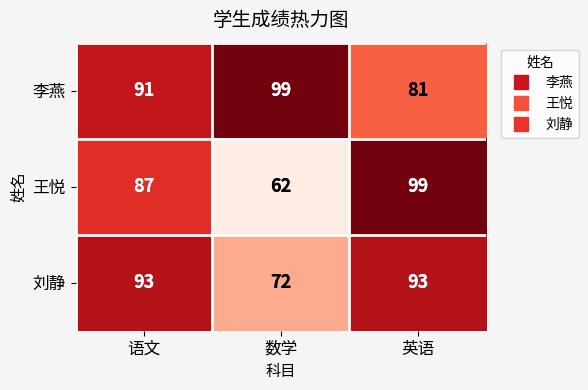

What is the difference between the second highest and minimum values in the 李燕 series?

10